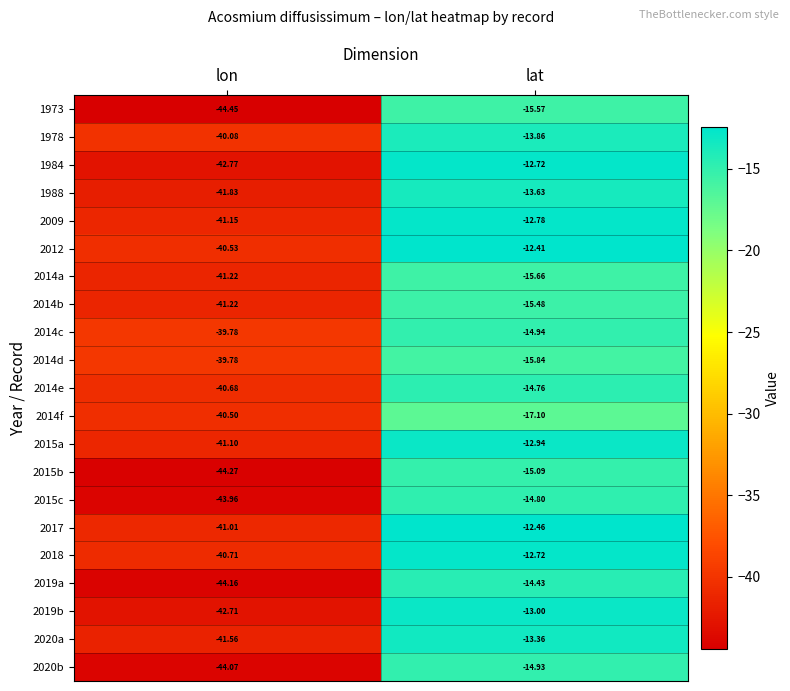

At which label does 2014d reach its minimum?

lon